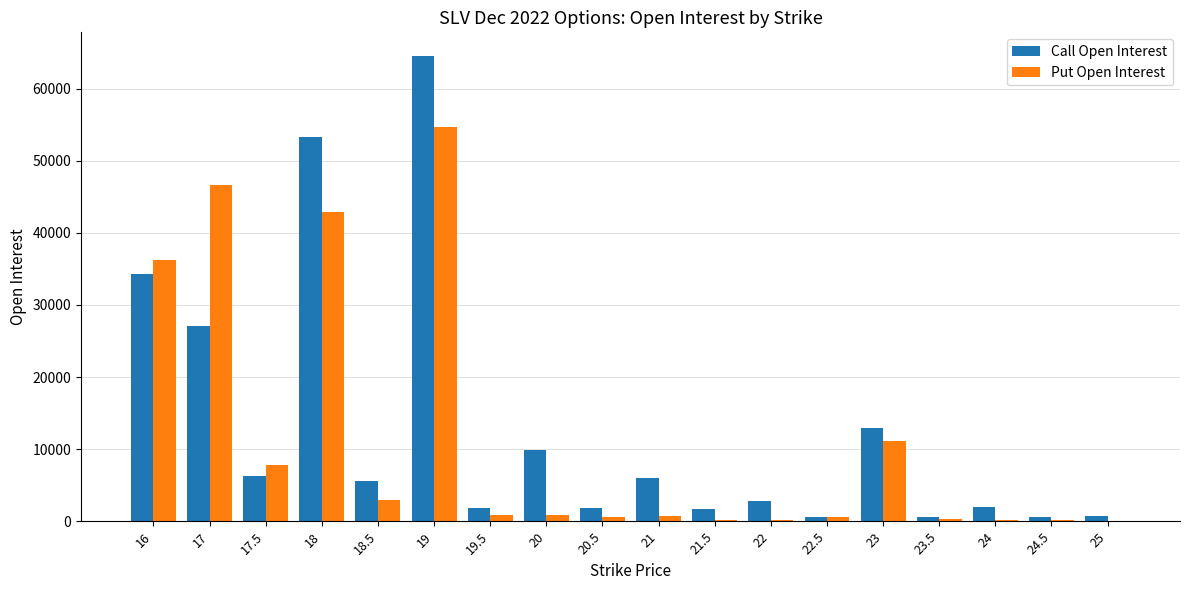

At which category does the chart reach its peak across all series?

19